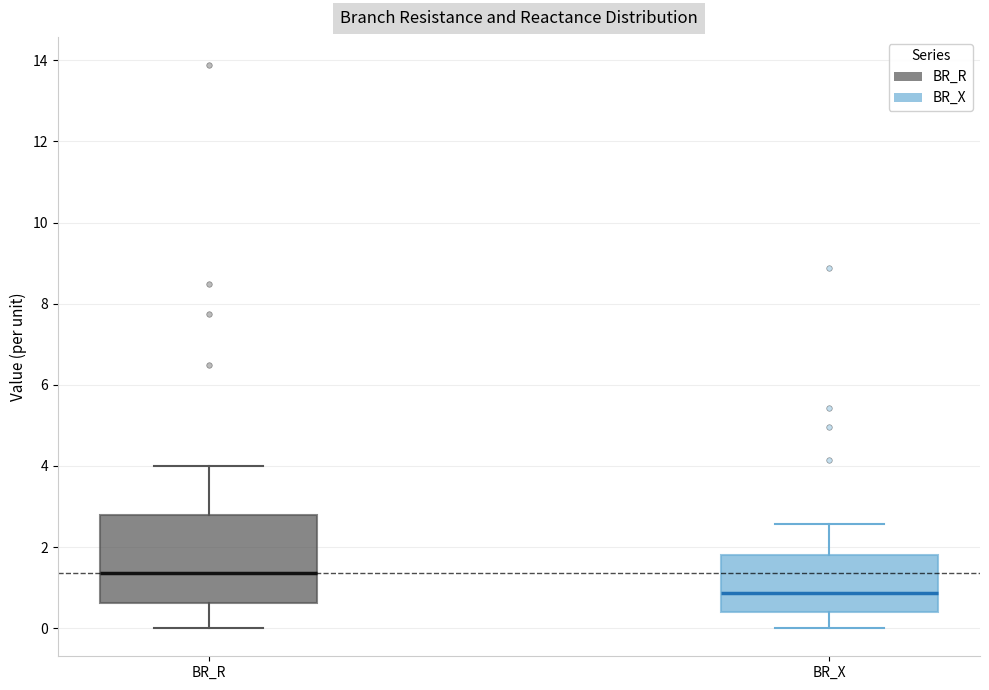

Which box is the tallest, from its lower edge to its upper edge?

BR_R